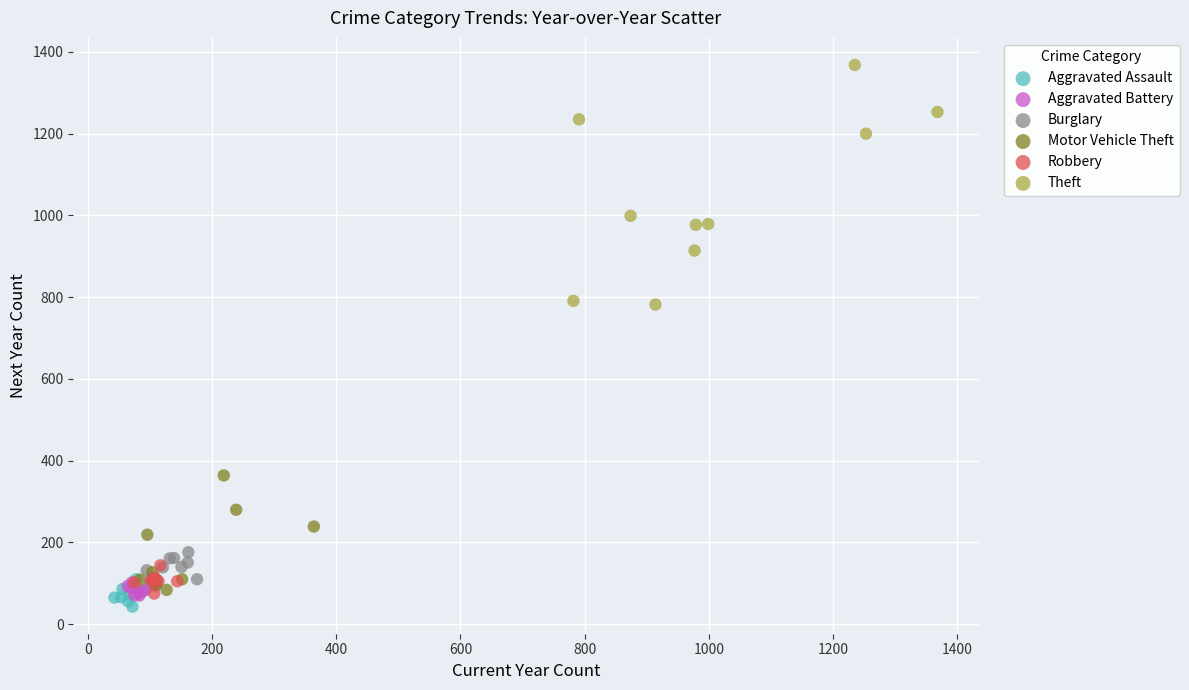

Which series has the widest spread of Y values?

Theft